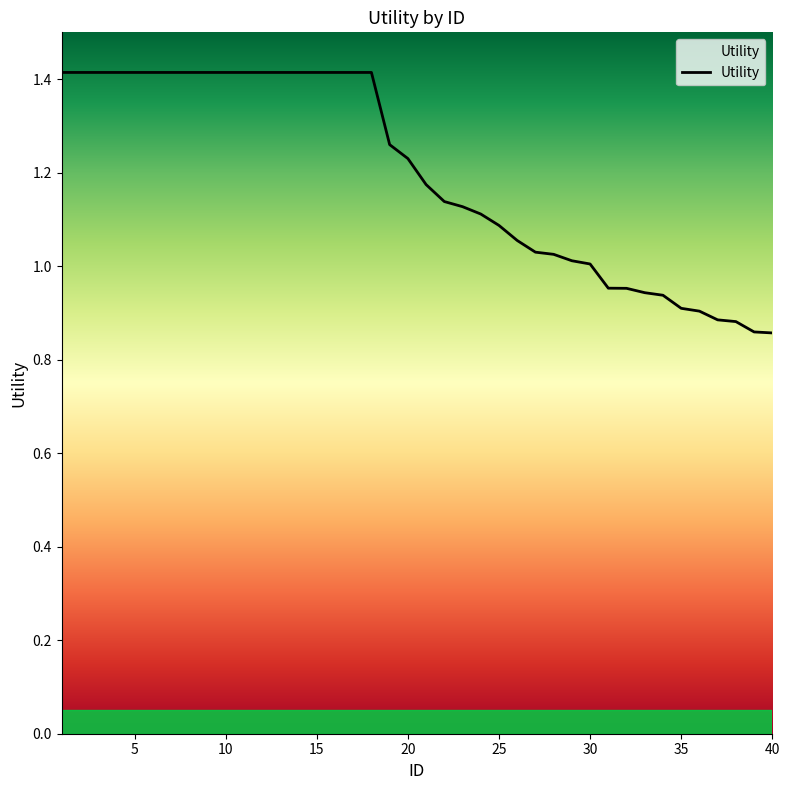

What is the greatest value displayed?

1.4